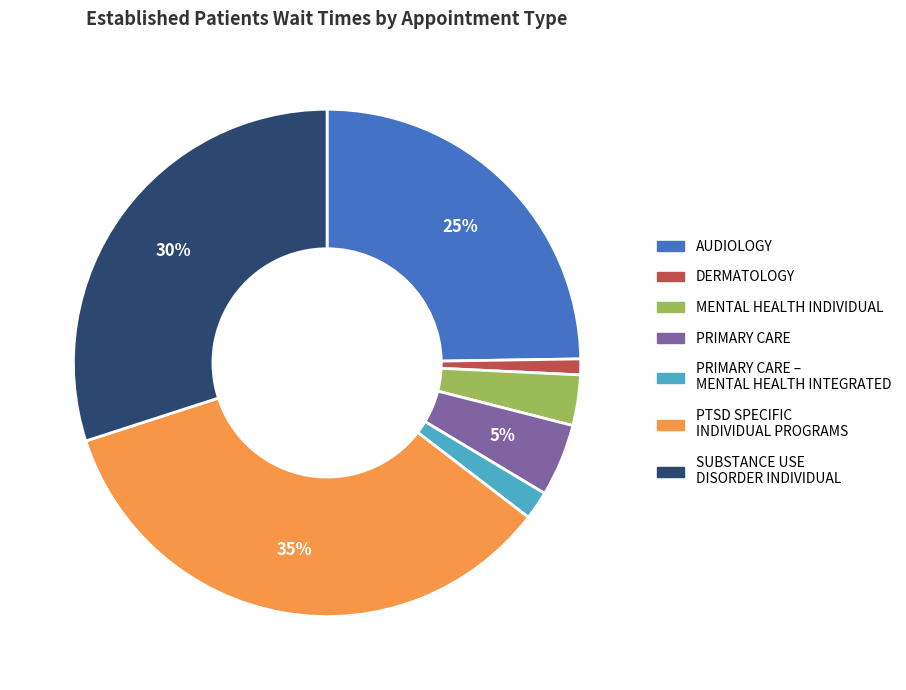

Is there a majority slice in this chart?

No